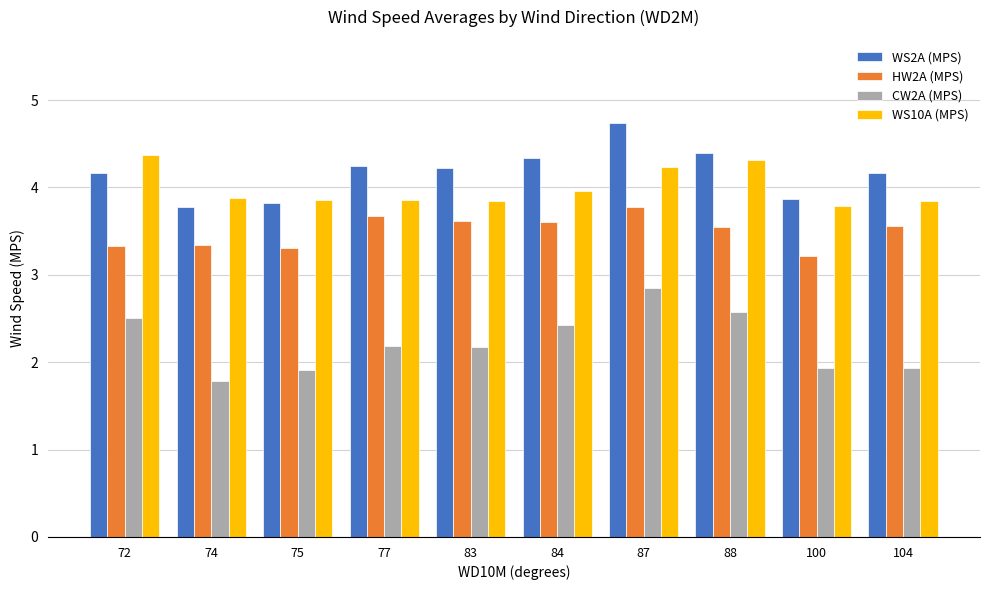

Which series has the widest spread of values?

CW2A (MPS)